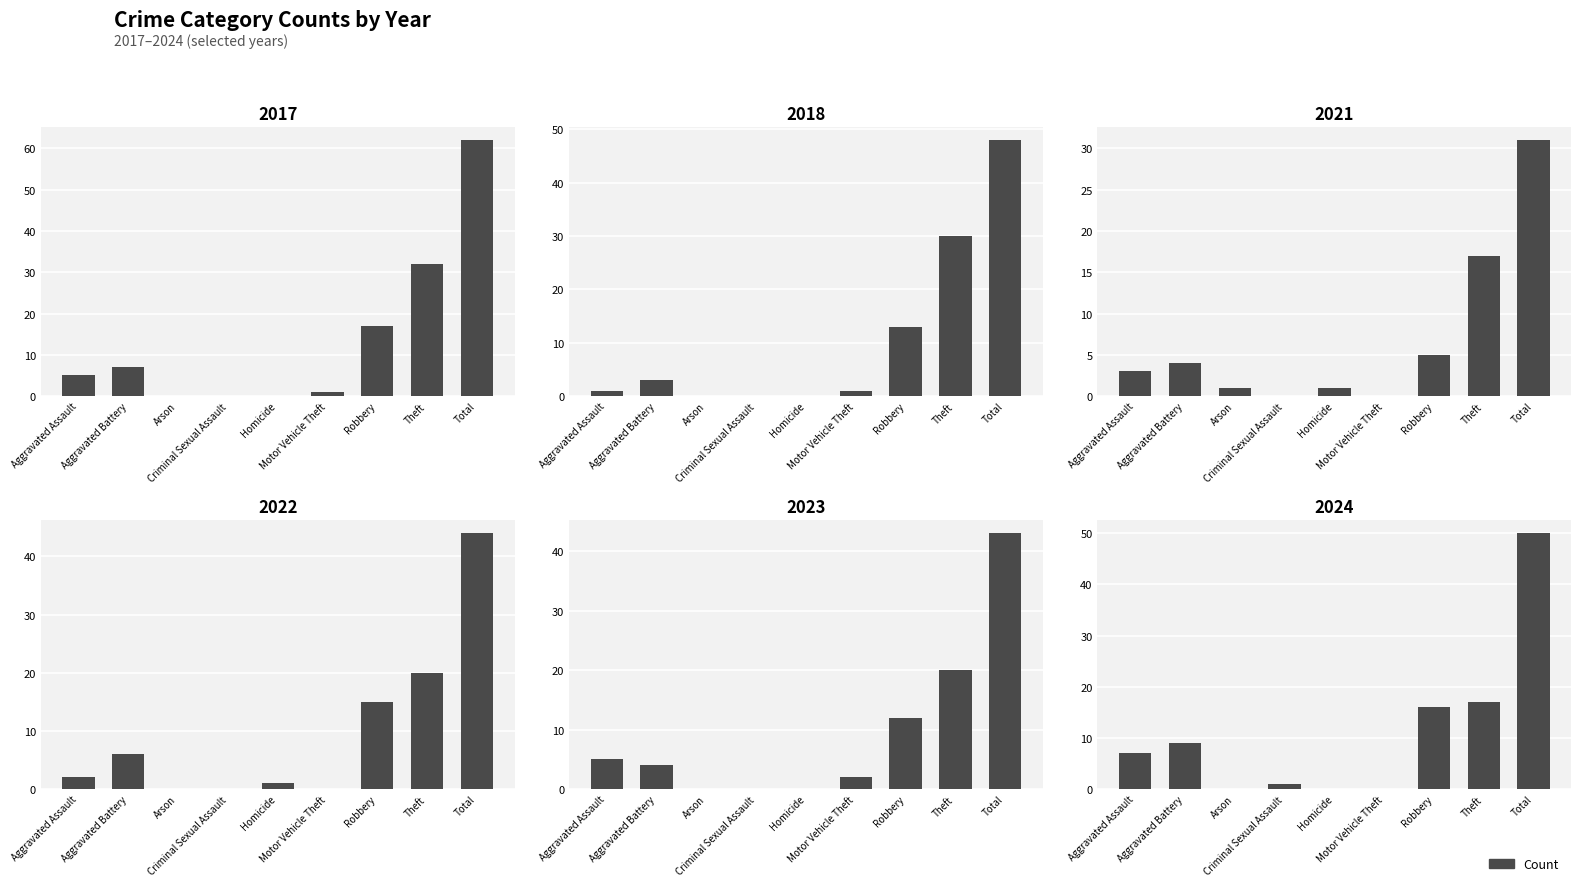

Which series has the largest total across all categories?

2017